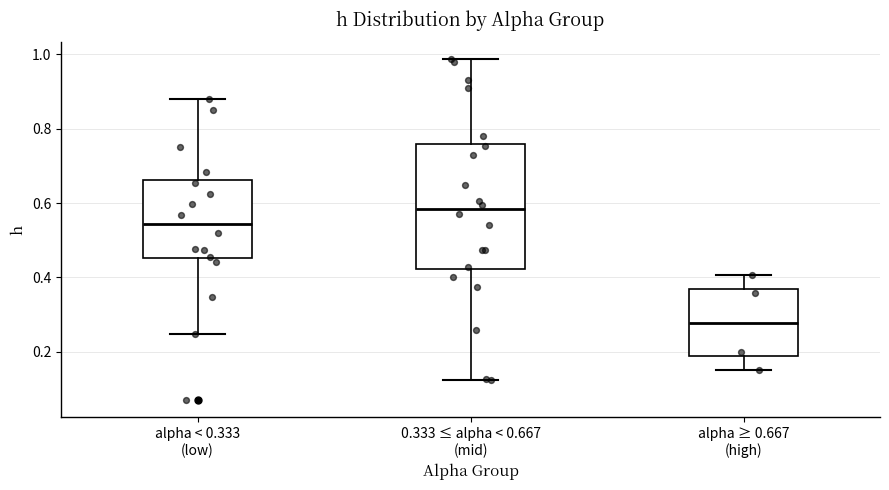

Comparing the boxes themselves (not the whiskers), which one is the tallest?

0.333 ≤ alpha < 0.667 (mid)